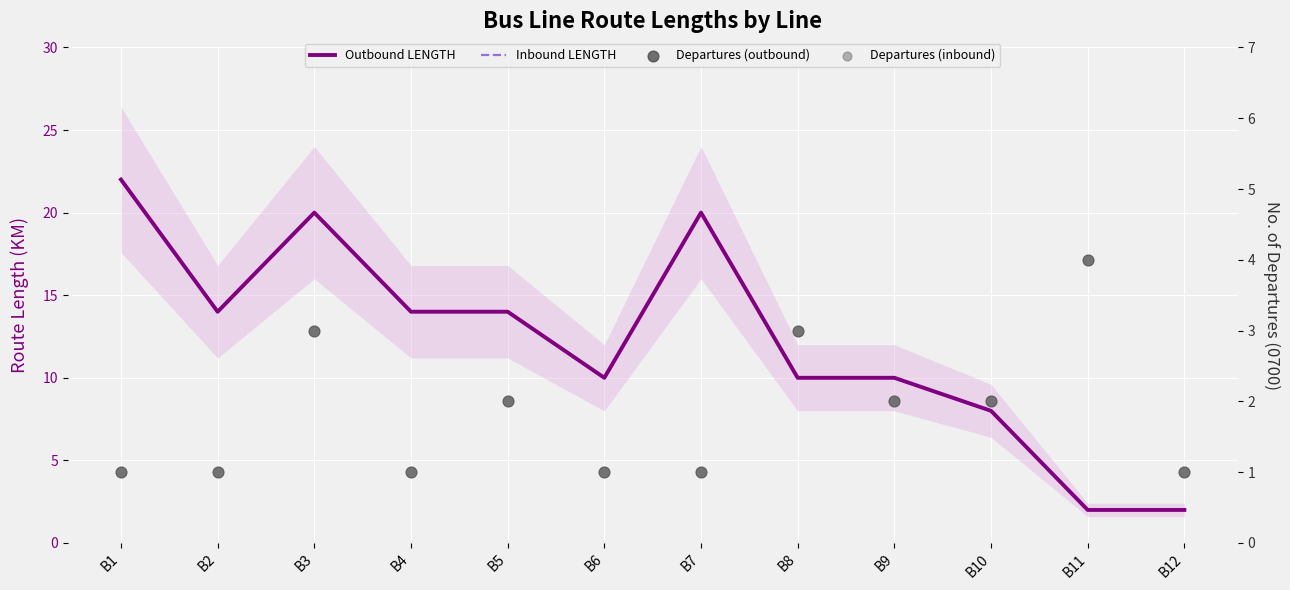

What are all the series names shown in the legend?

Outbound LENGTH, Inbound LENGTH, Departures (outbound), Departures (inbound)